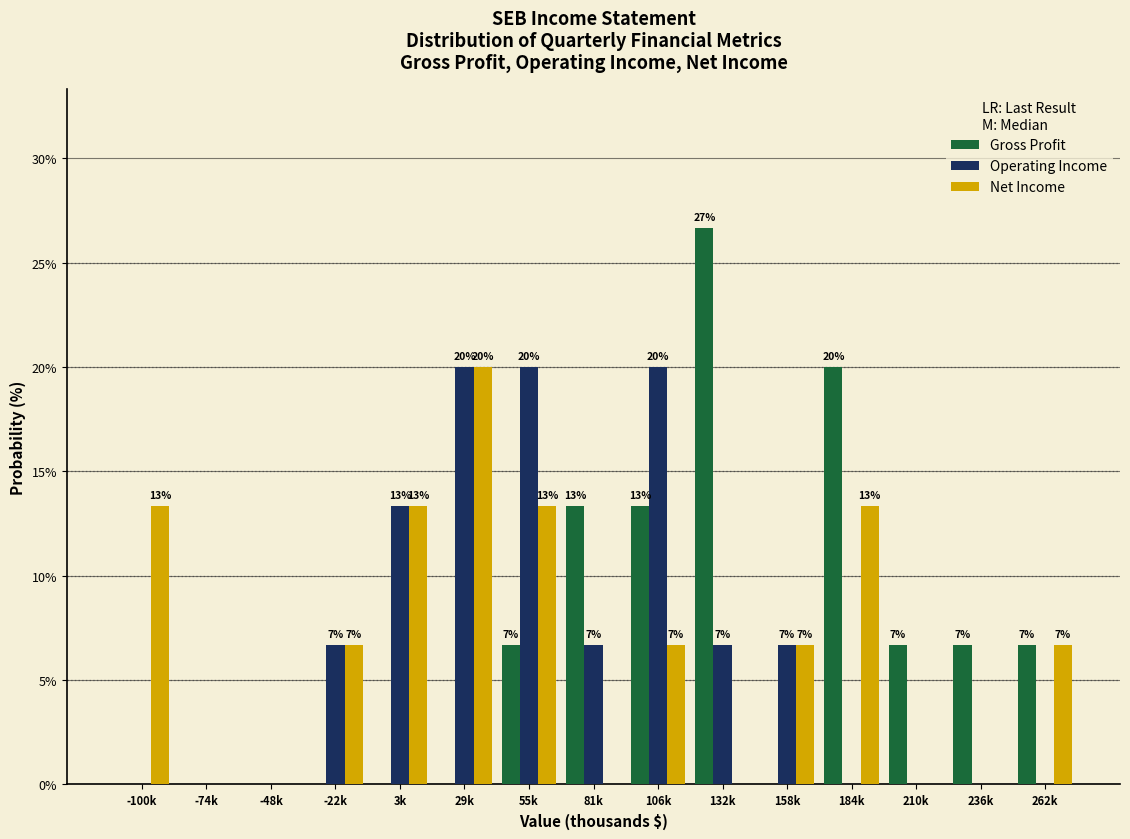

What are all the series names shown in the legend?

Gross Profit, Operating Income, Net Income